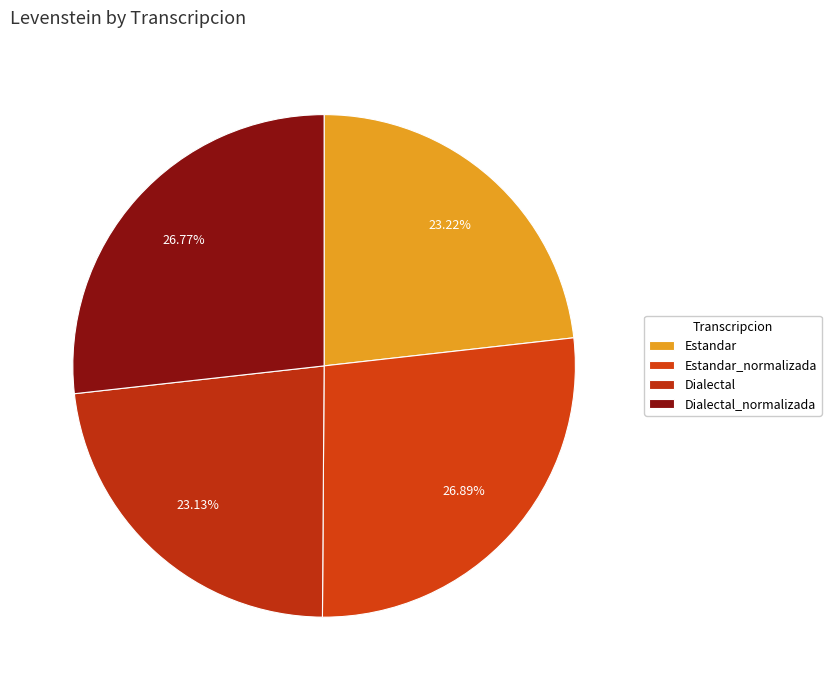

Count the number of slices in the pie.

4